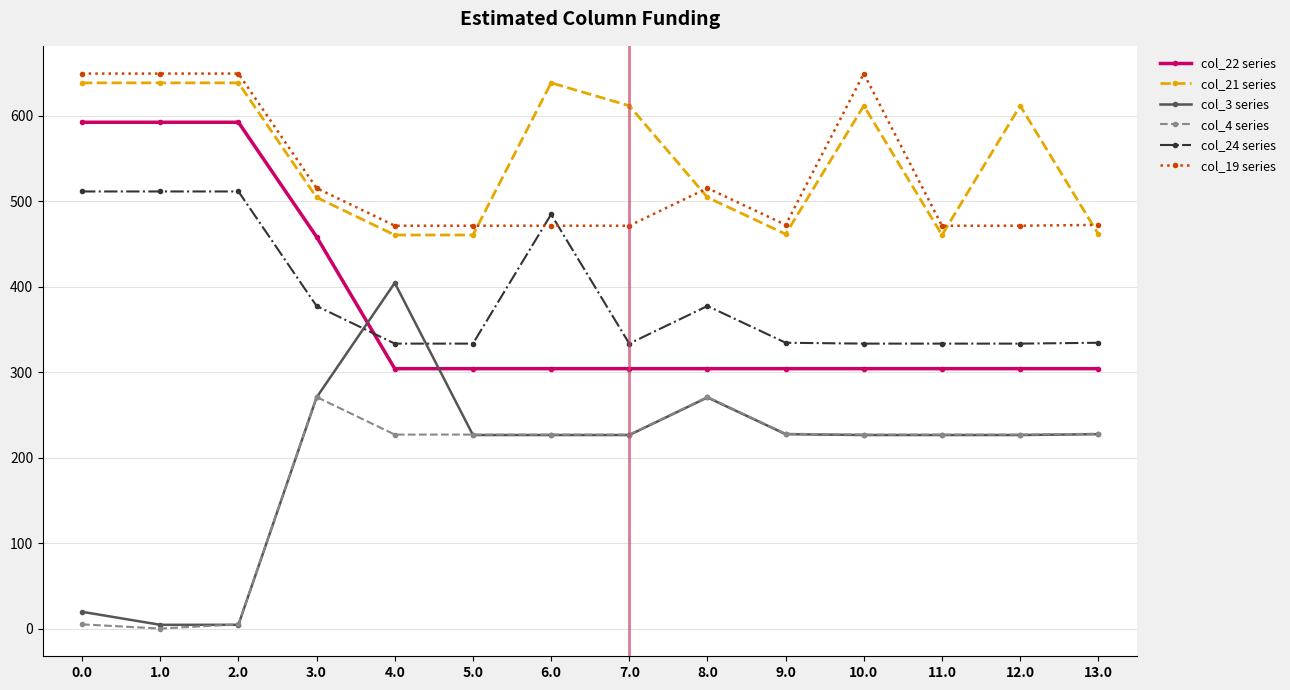

True or false: col_19 series and col_21 series cross at least once.

True